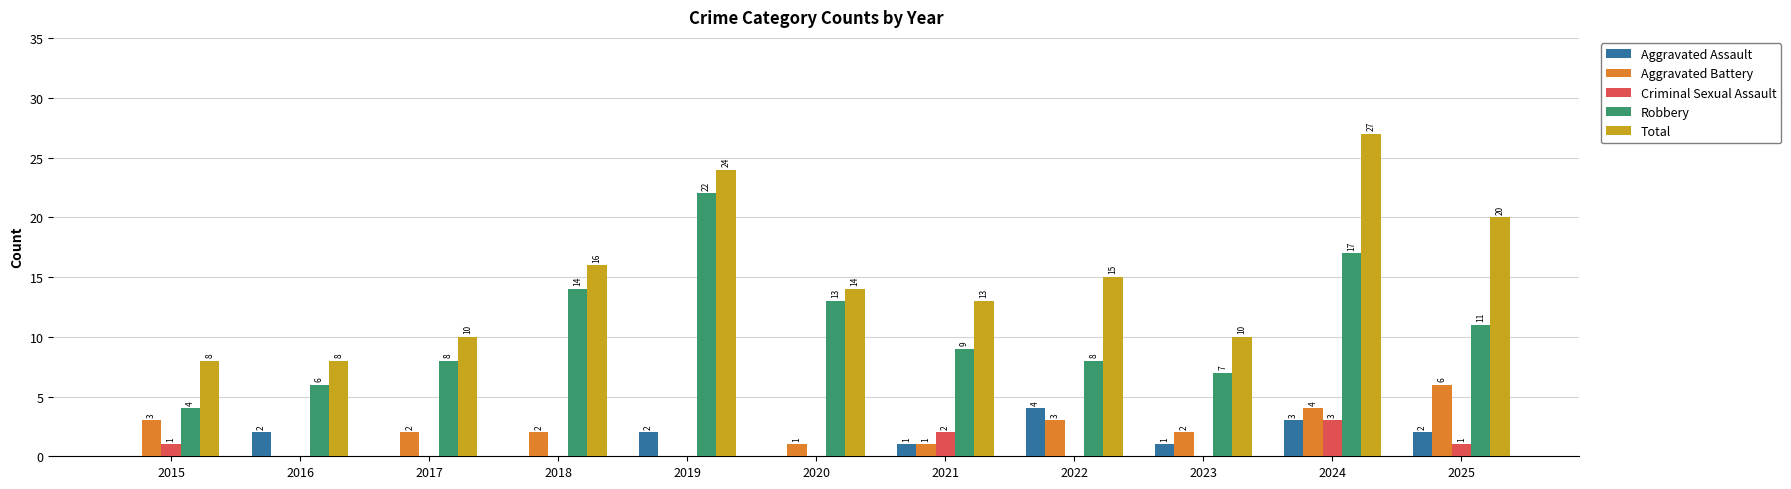

Are the bars grouped side by side (vs. stacked)?

Yes